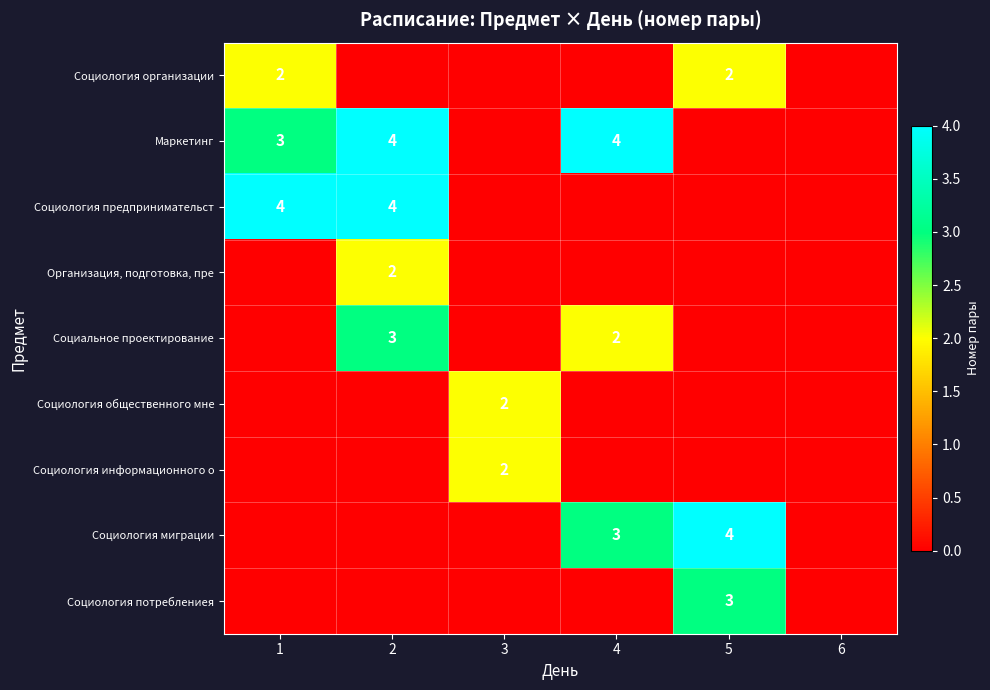

Rank the series at 6 from highest to lowest value.

Социология организации, Маркетинг, Социология предпринимательст, Организация, подготовка, пре, Социальное проектирование, Социология общественного мне, Социология информационного о, Социология миграции, Социология потреблениея